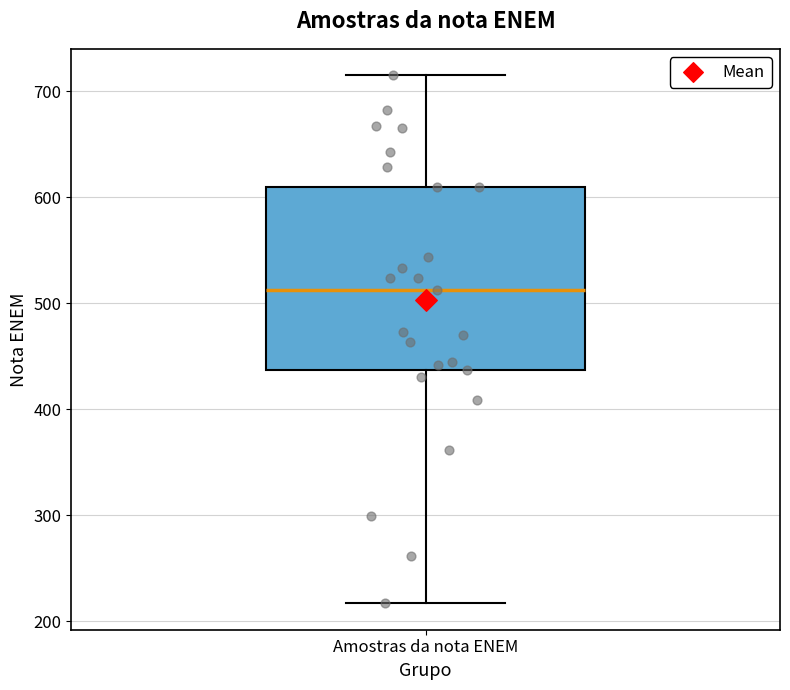

Transcribe this box plot: give where the median line is, the range the box spans, and where the two whiskers end, as read against the y-axis. The values are not printed on the chart, so give them approximately, as read against the axis.

median 510, box 440 to 610, whiskers 220 to 720